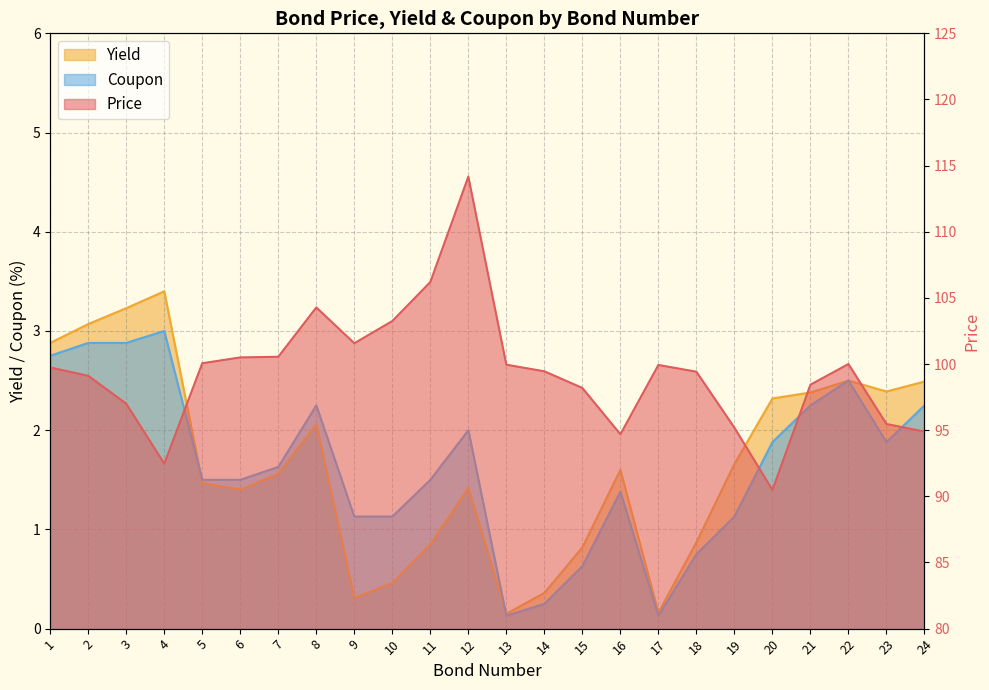

Reading right to left, transcribe all the data shown in this chart.

Price: 24=94.9	23=95.5	22=100.0	21=98.4	20=90.5	19=95.2	18=99.4	17=99.9	16=94.7	15=98.2	14=99.5	13=100.0	12=114.2	11=106.2	10=103.2	9=101.6	8=104.3	7=100.5	6=100.5	5=100.1	4=92.5	3=97.0	2=99.1	1=99.7
Yield: 24=2.5	23=2.4	22=2.5	21=2.4	20=2.3	19=1.7	18=0.9	17=0.2	16=1.6	15=0.8	14=0.4	13=0.1	12=1.4	11=0.8	10=0.5	9=0.3	8=2.1	7=1.6	6=1.4	5=1.5	4=3.4	3=3.2	2=3.1	1=2.9
Coupon: 24=2.2	23=1.9	22=2.5	21=2.2	20=1.9	19=1.1	18=0.8	17=0.1	16=1.4	15=0.6	14=0.2	13=0.1	12=2.0	11=1.5	10=1.1	9=1.1	8=2.2	7=1.6	6=1.5	5=1.5	4=3.0	3=2.9	2=2.9	1=2.8